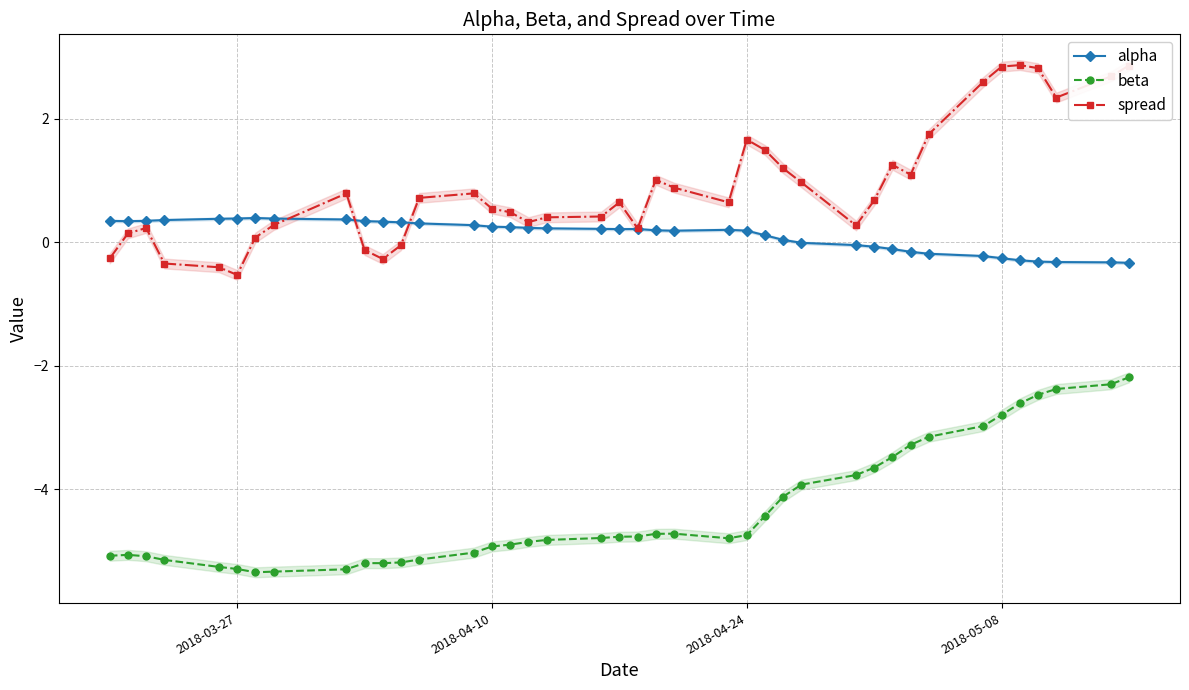

What is the value of the spread point at the 27th from the left?

1.2